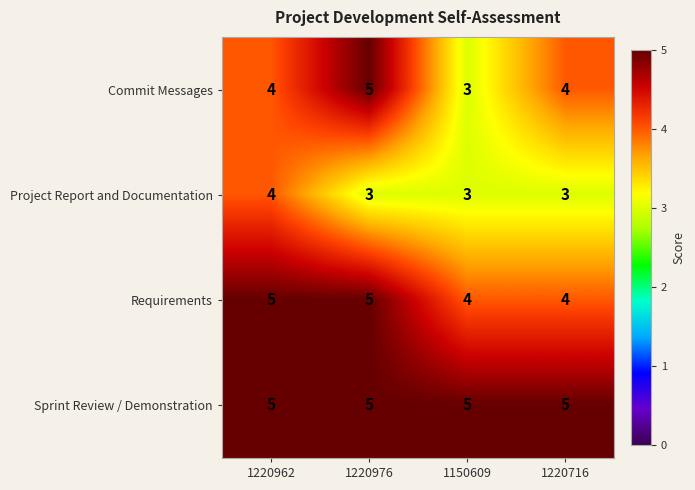

Reading right to left, extract all data points from this chart.

Commit Messages: 1220716=4	1150609=3	1220976=5	1220962=4
Project Report and Documentation: 1220716=3	1150609=3	1220976=3	1220962=4
Requirements: 1220716=4	1150609=4	1220976=5	1220962=5
Sprint Review / Demonstration: 1220716=5	1150609=5	1220976=5	1220962=5